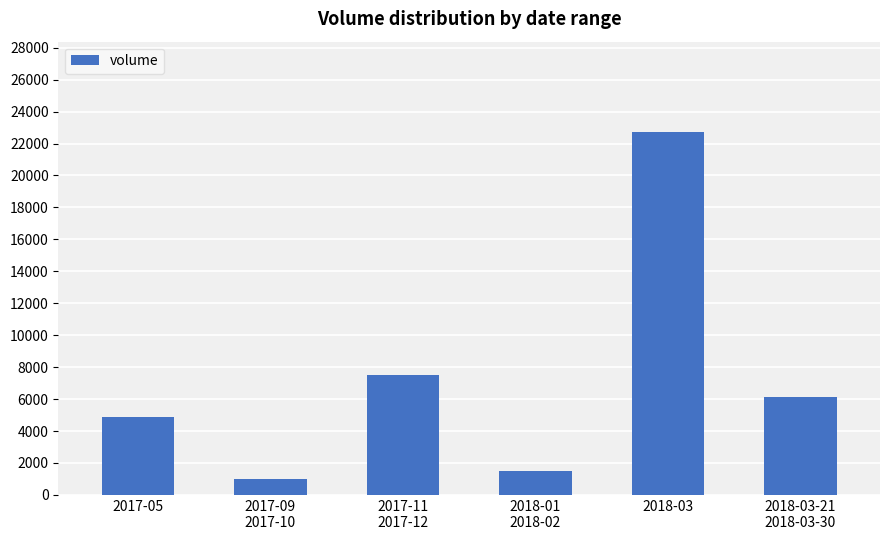

Rank the categories by value from highest to lowest.

2018-03, 2017-11
2017-12, 2018-03-21
2018-03-30, 2017-05, 2018-01
2018-02, 2017-09
2017-10